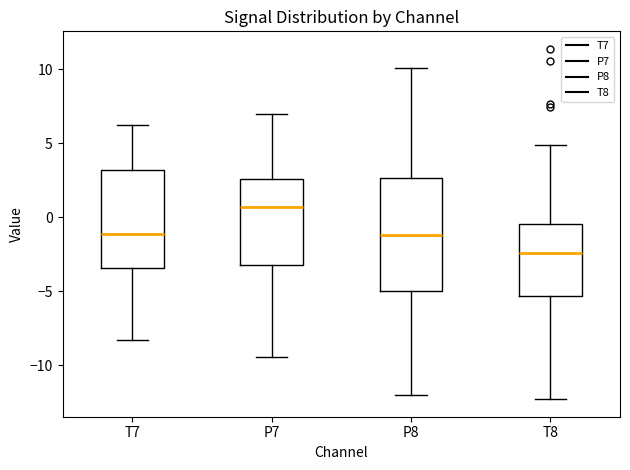

Which box is the tallest, from its lower edge to its upper edge?

P8